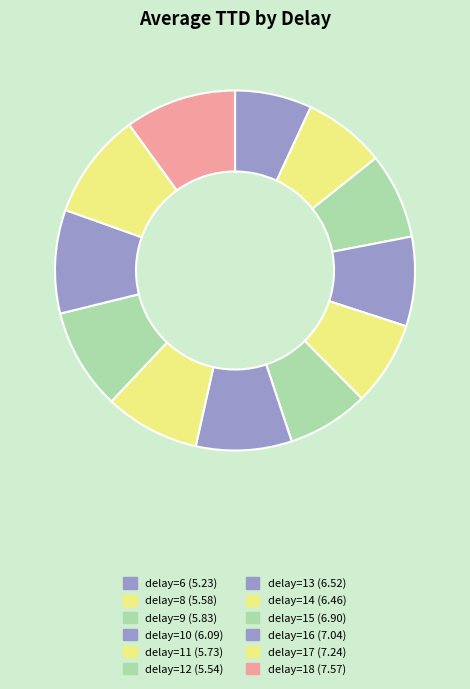

Is there a majority slice in this chart?

No